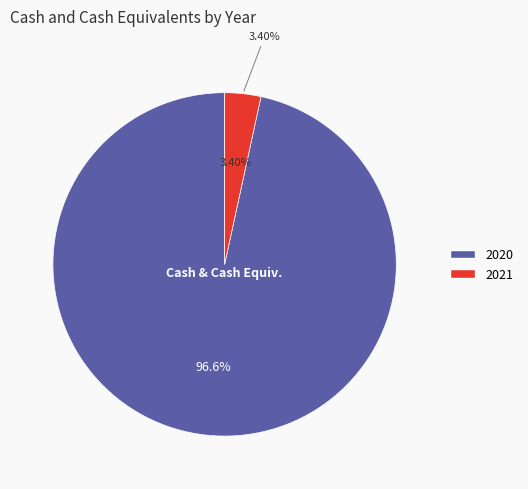

To the nearest percent, what portion does 2020 represent?

97%